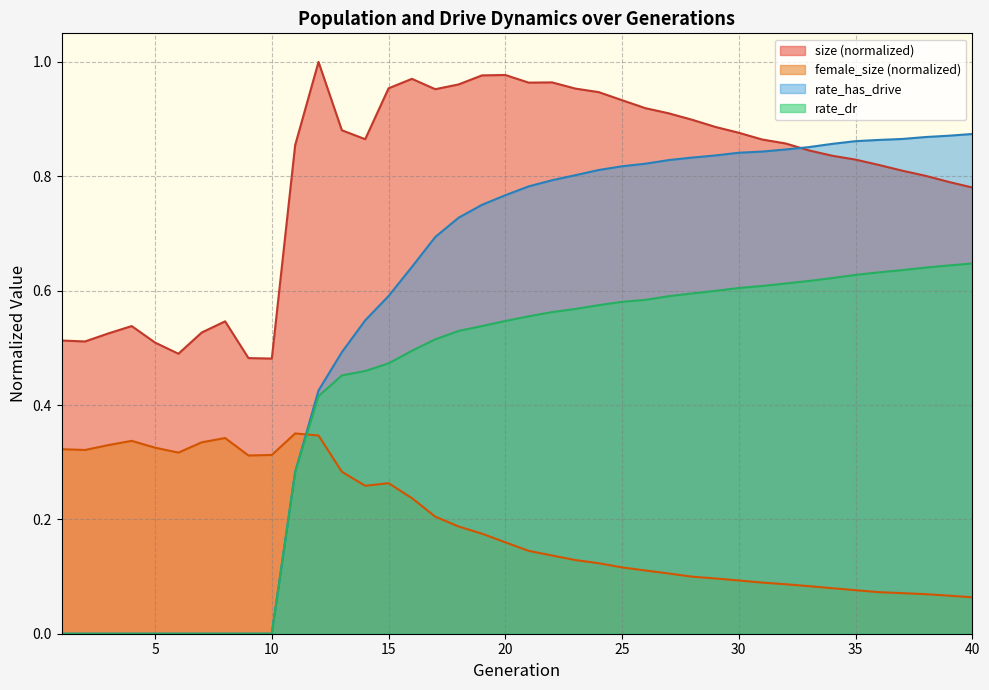

True or false: size and rate_dr cross at least once.

False